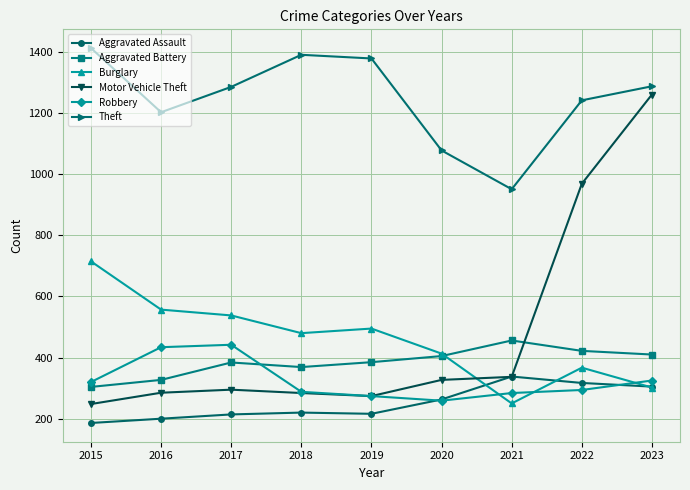

What is the sum of the Robbery values at 2017 and 2015?

762